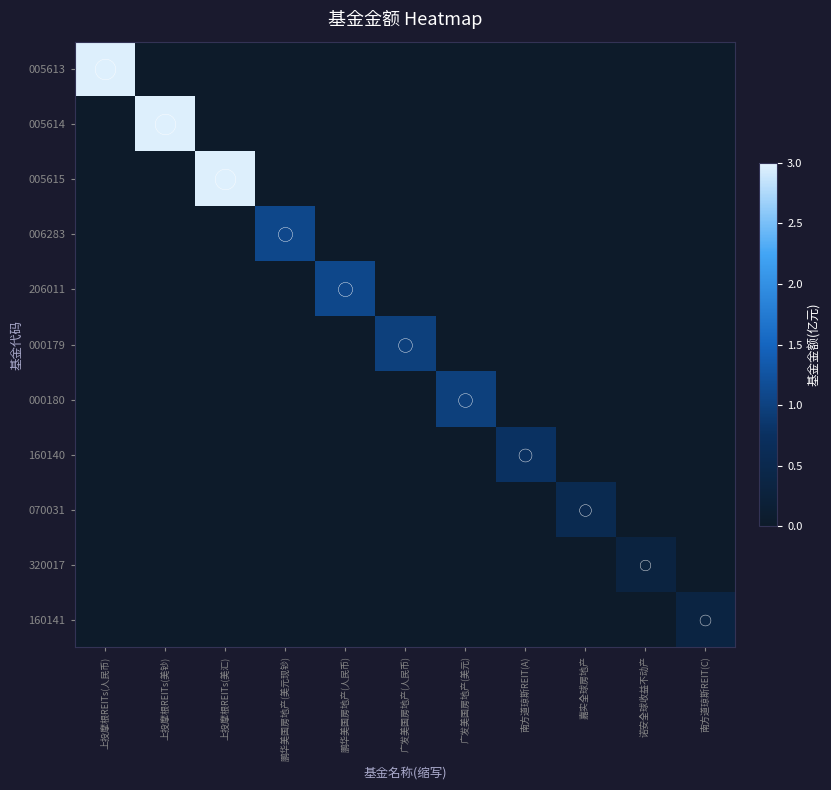

What is the total value across all series at 广发美国房地产(美元)?

1.0